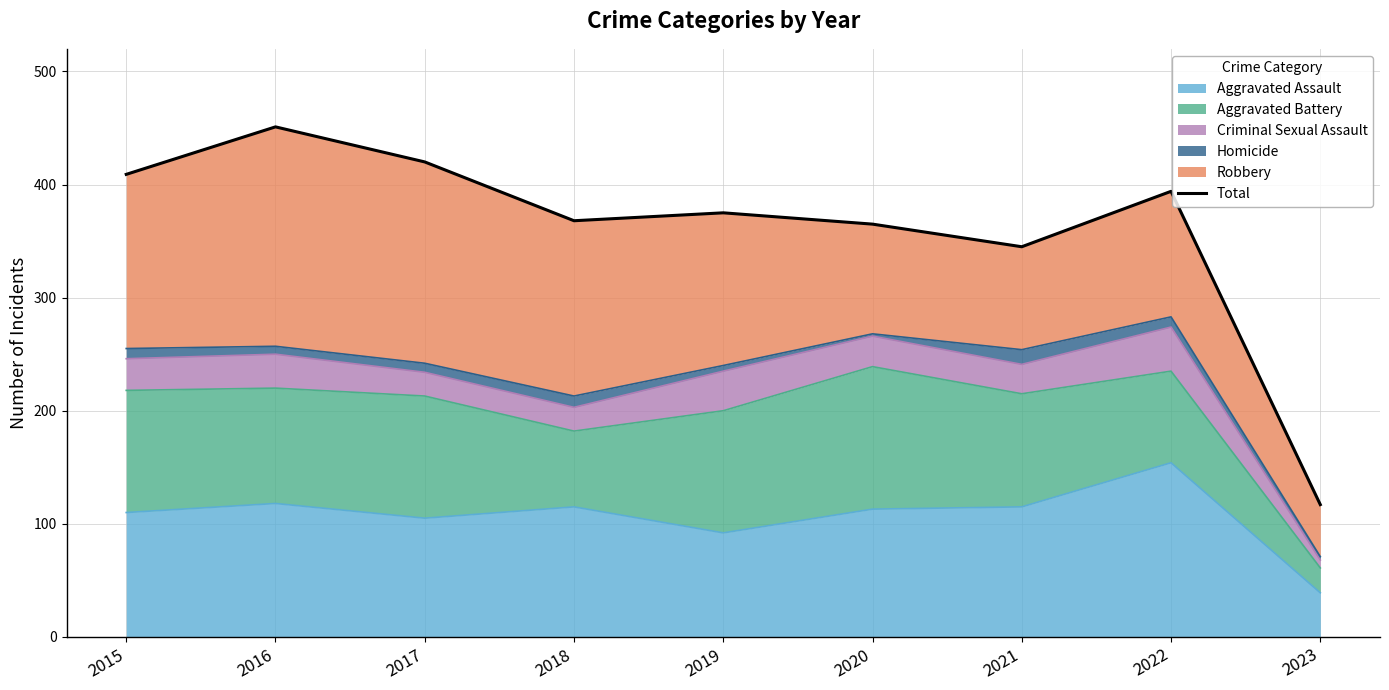

What is the change in value from 2021 to 2023?

-228